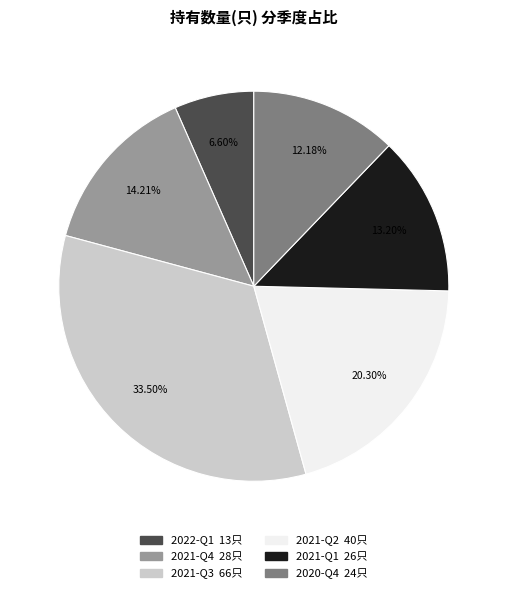

To the nearest percent, what is the combined percentage of 2021-Q3 and 2021-Q4?

48%